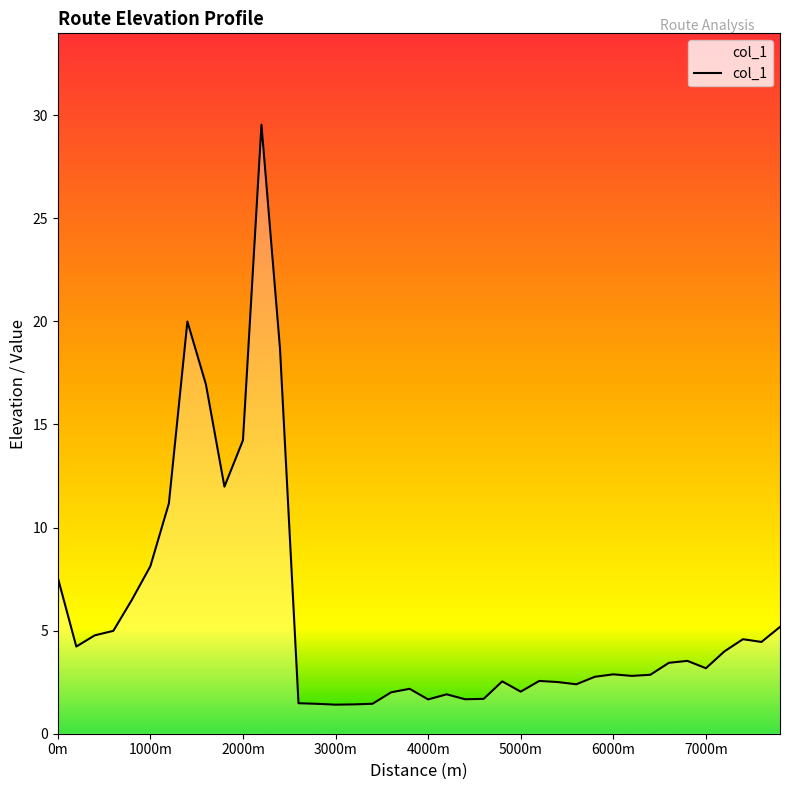

What is the maximum value shown in the chart?

29.5